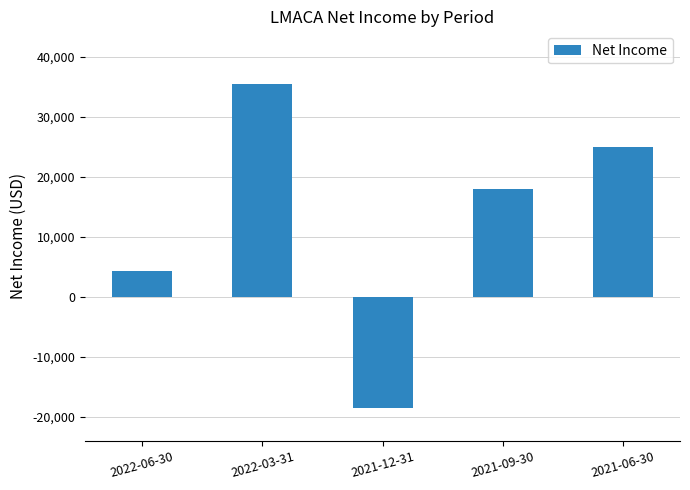

Reading left to right, list all the values displayed in this chart.

4300	35400	-18500	17900	24900